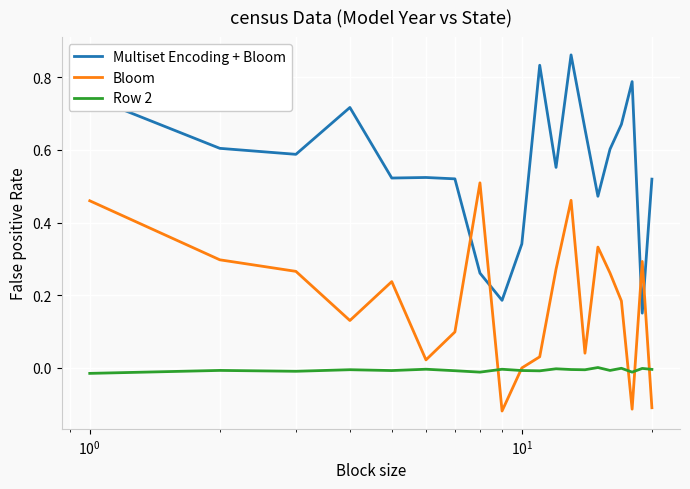

Which series has the largest range (max minus min)?

Multiset Encoding + Bloom